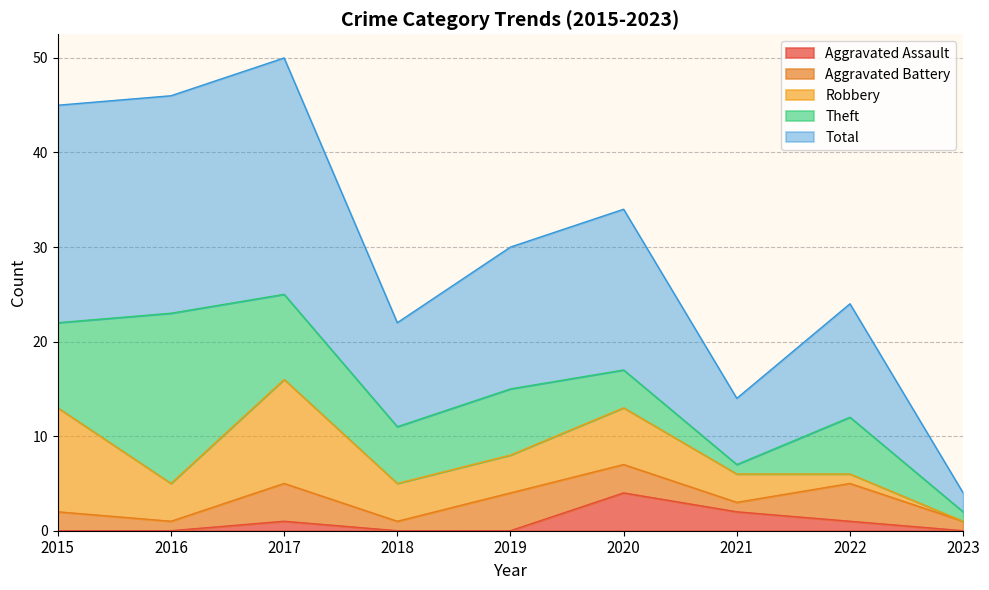

True or false: Aggravated Battery and Total cross at least once.

False